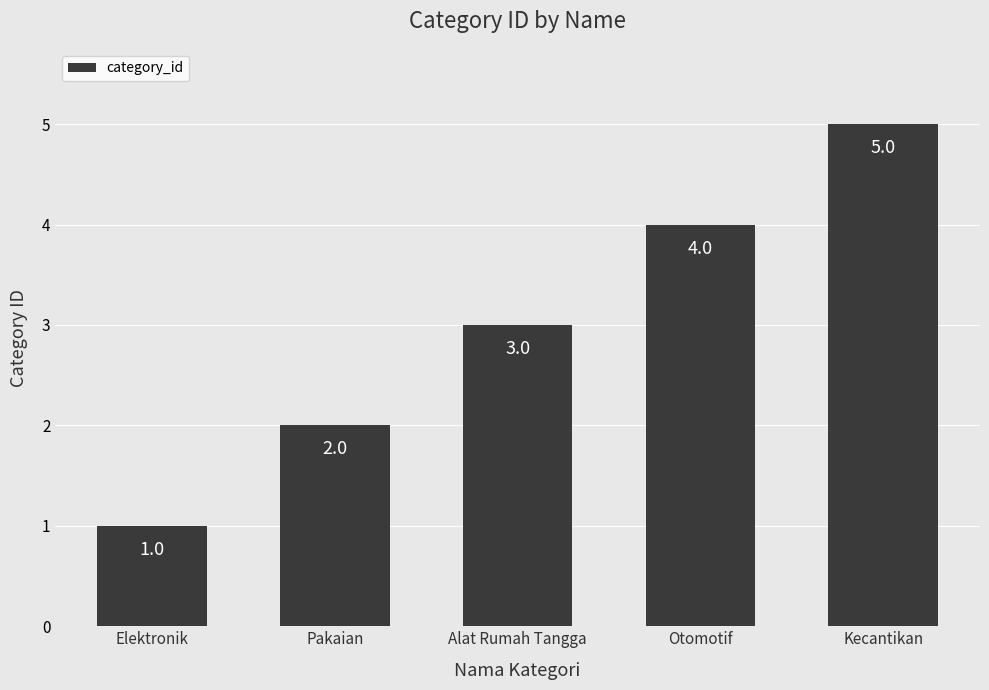

What is the difference between the maximum and minimum values?

4